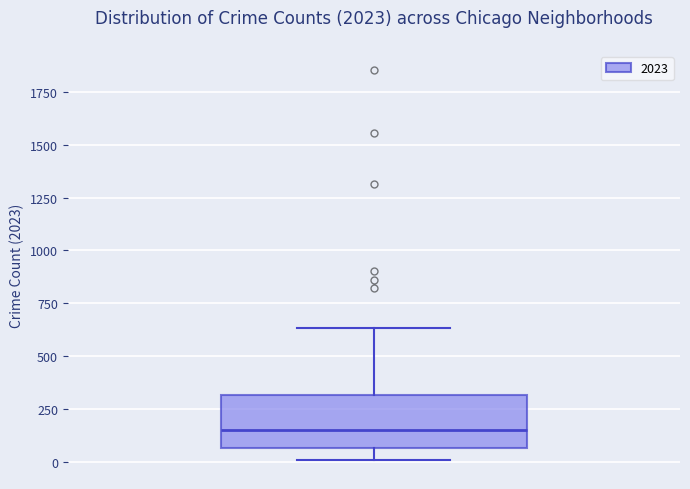

Transcribe this box plot: give where the median line is, the range the box spans, and where the two whiskers end, as read against the y-axis. The values are not printed on the chart, so give them approximately, as read against the axis.

median 150, box 50 to 300, whiskers 0 to 650